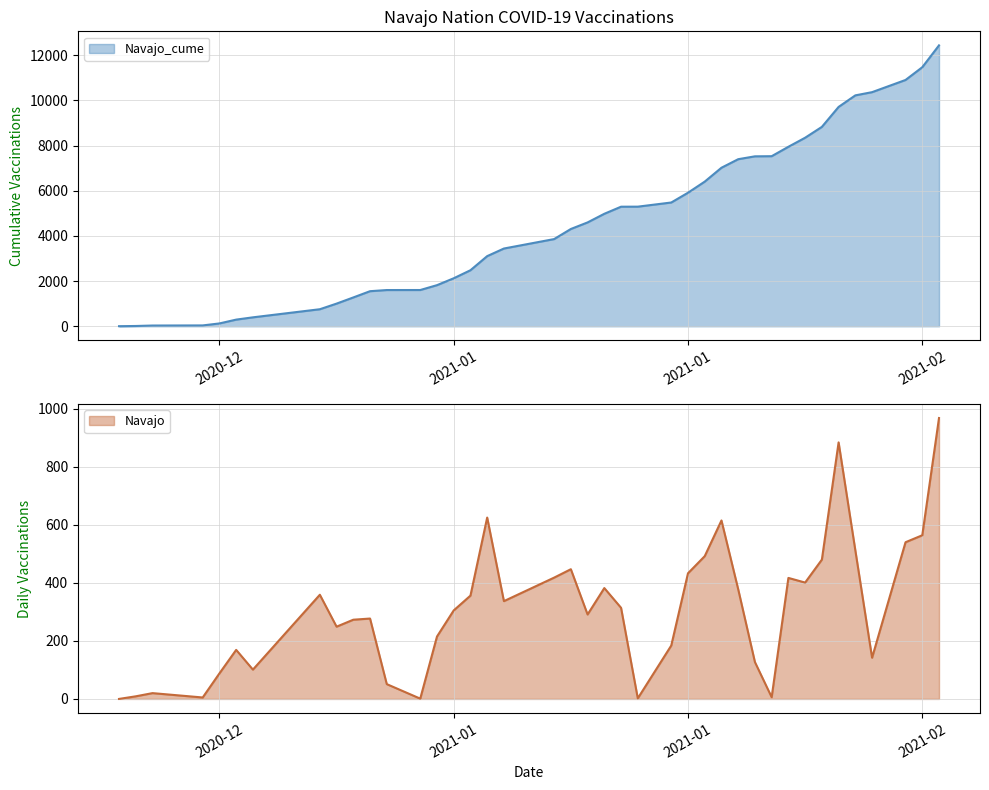

List the series in order of their peak value, lowest first.

Navajo, Navajo_cume